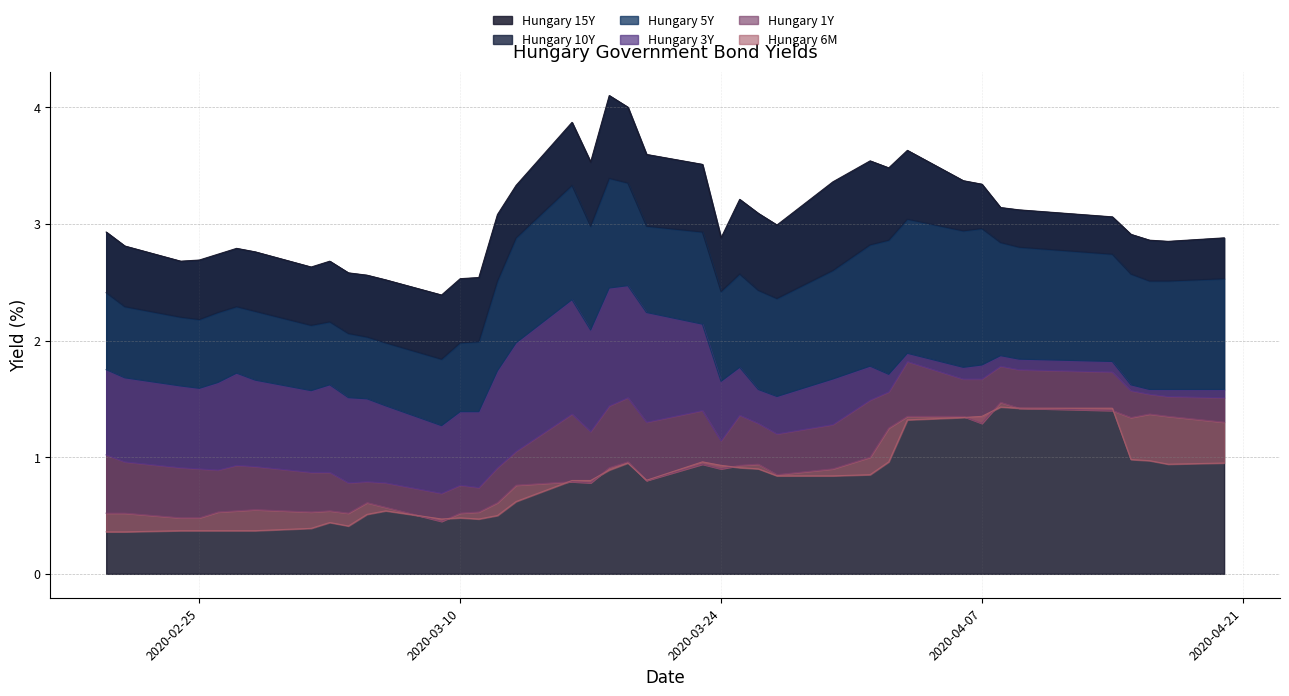

Rank the series by their maximum value, from highest to lowest.

Hungary 15Y, Hungary 10Y, Hungary 5Y, Hungary 3Y, Hungary 1Y, Hungary 6M